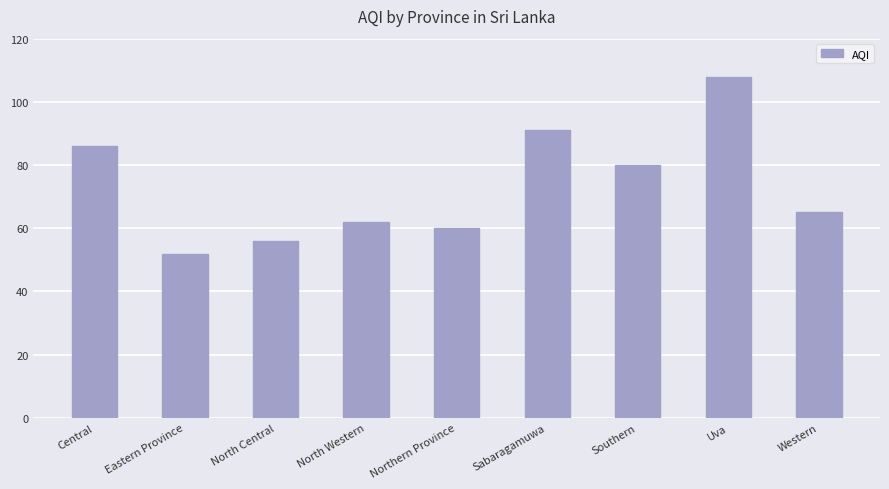

Count the number of categories in the chart.

9